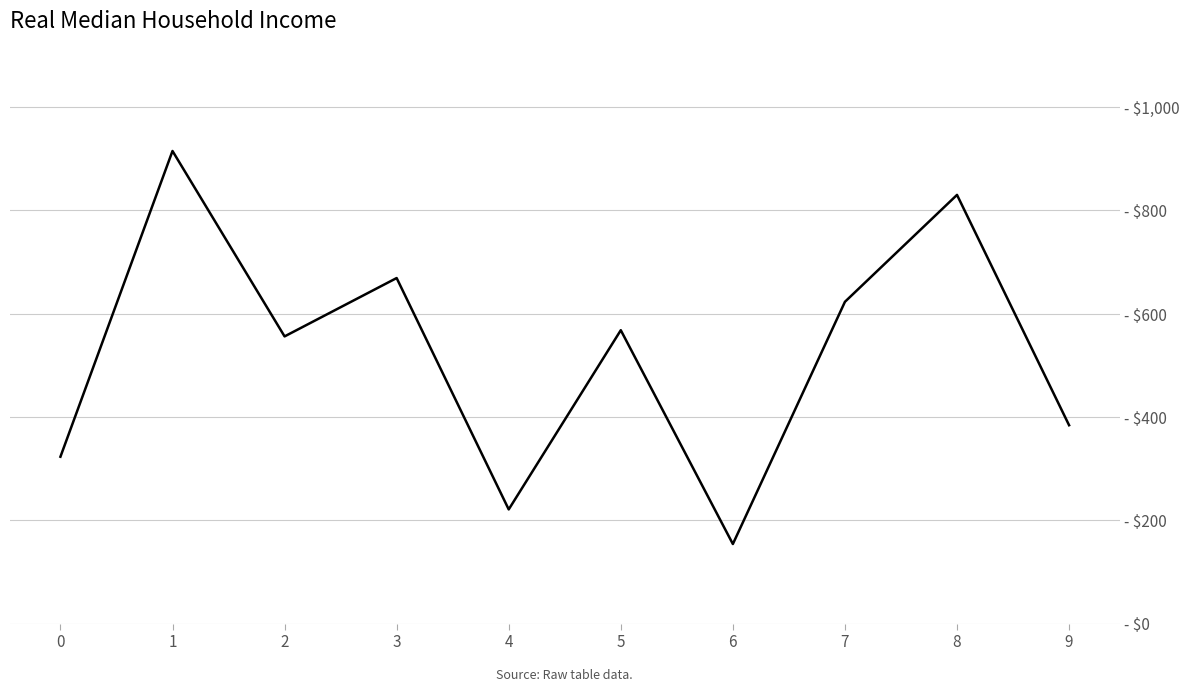

Is this an area chart (filled region under the line)?

No